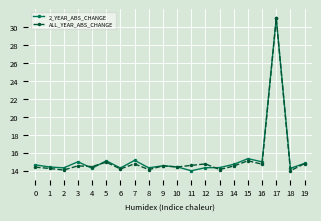

Is it true that 2_YEAR_ABS_CHANGE equals 4.4 at 6?

False